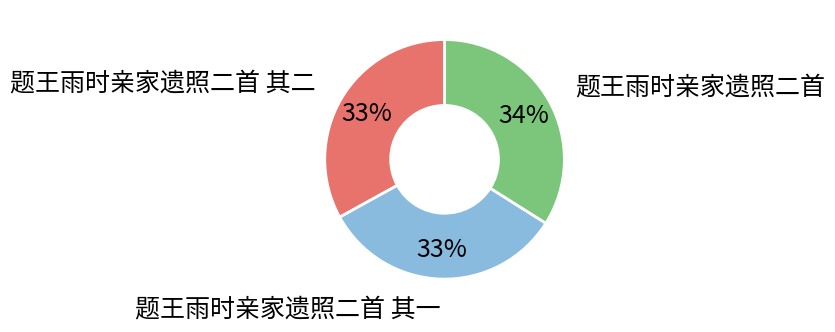

Count the number of slices in the pie.

3